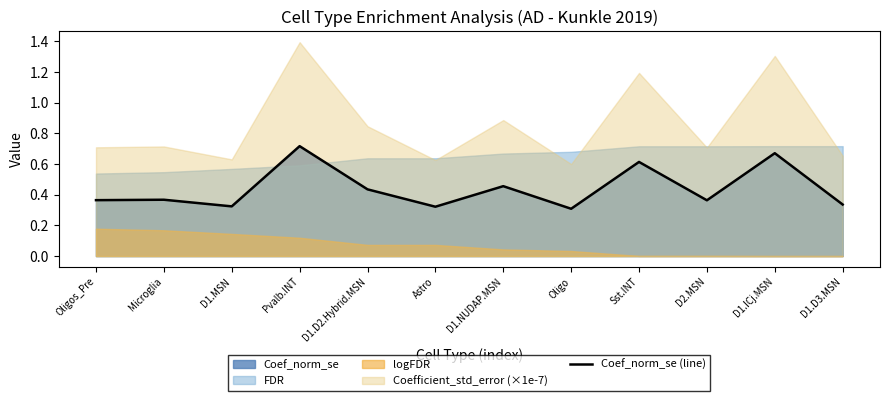

The chart shows a value of 0.2 at D1.D3.MSN. True or false?

False